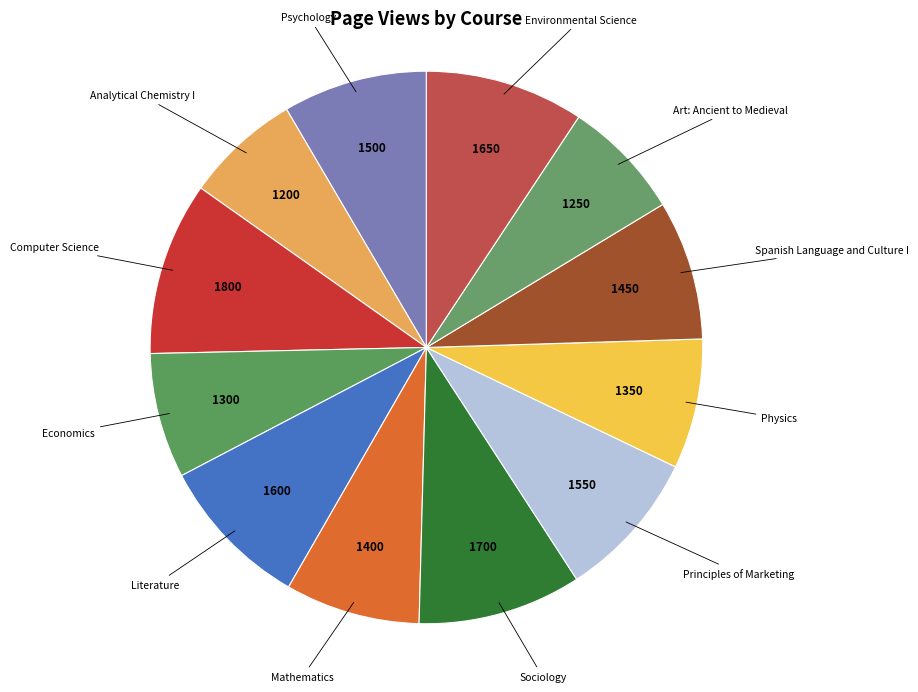

Which slice is the smallest?

Analytical Chemistry I